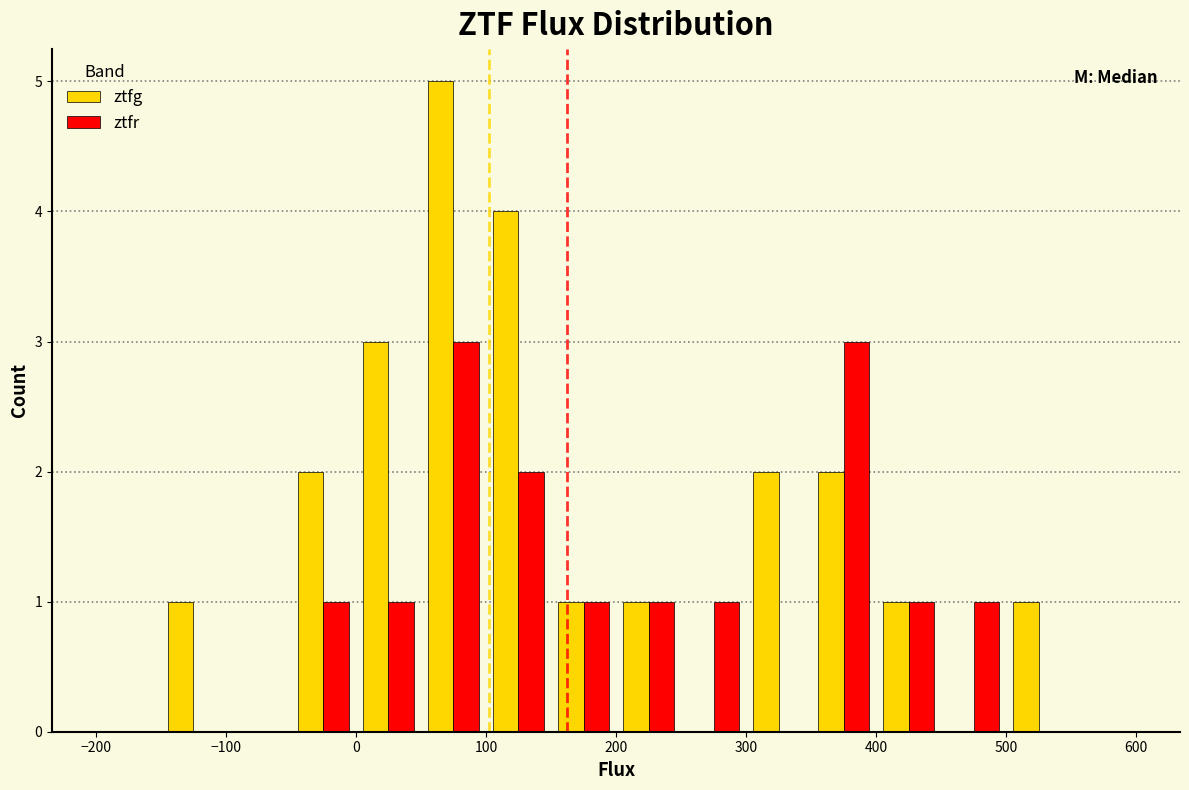

What is the height of the ztfr bar covering 450 to 500 on the x-axis? The values are not printed on the chart, so give them approximately, as read against the axis.

1